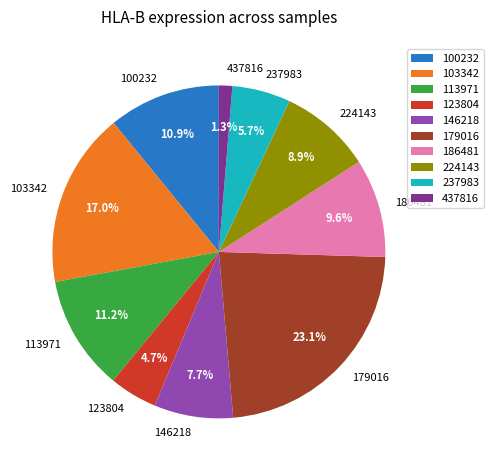

Is 103342 the majority of the pie?

No